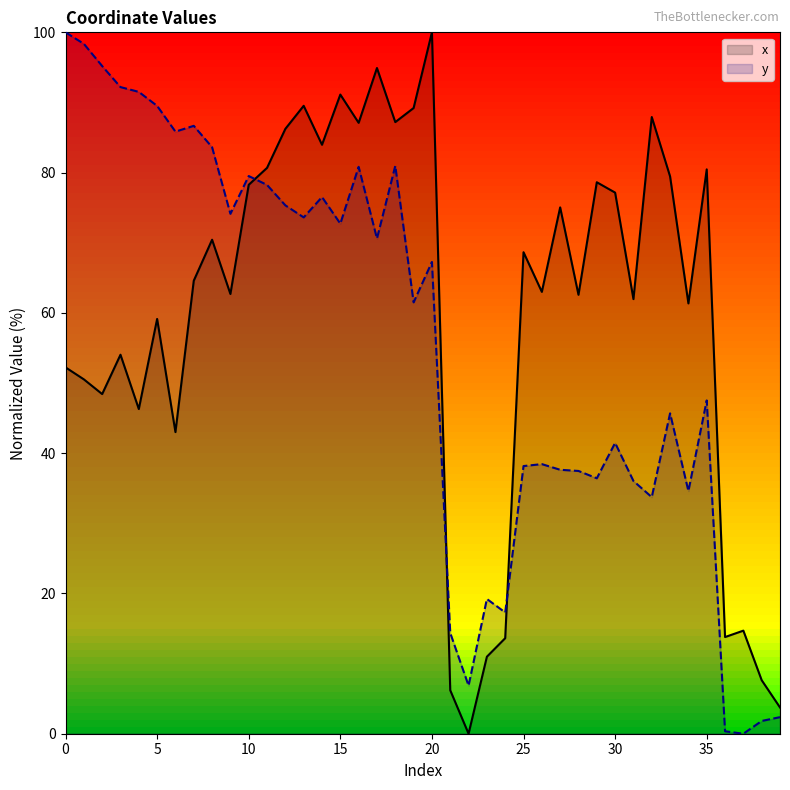

How many values in y are above zero?

39